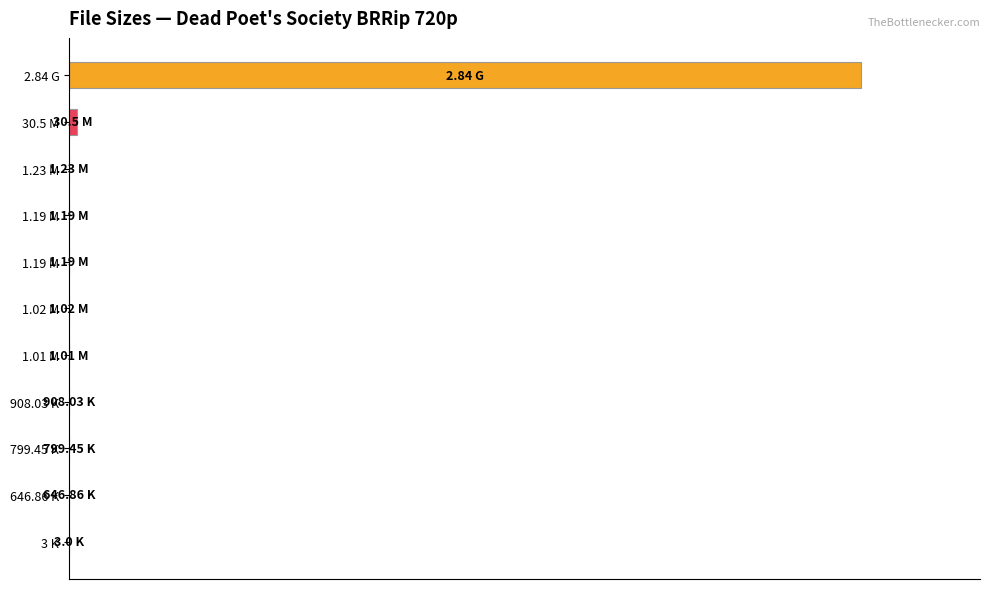

Where is the data nearest to the value 50?

30.5 M